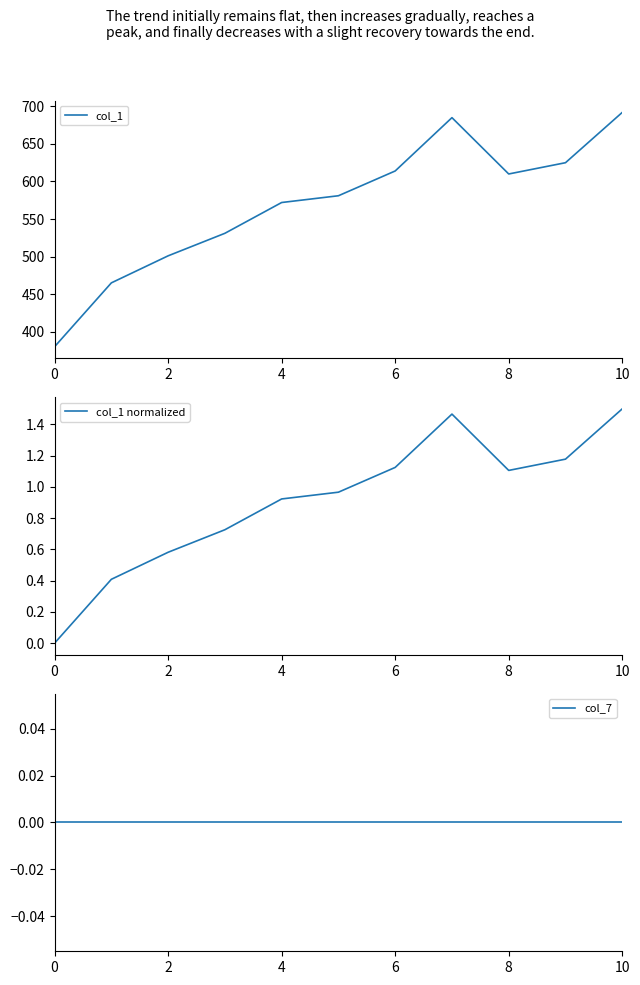

Is it true that col_1 equals 692 at 10?

True